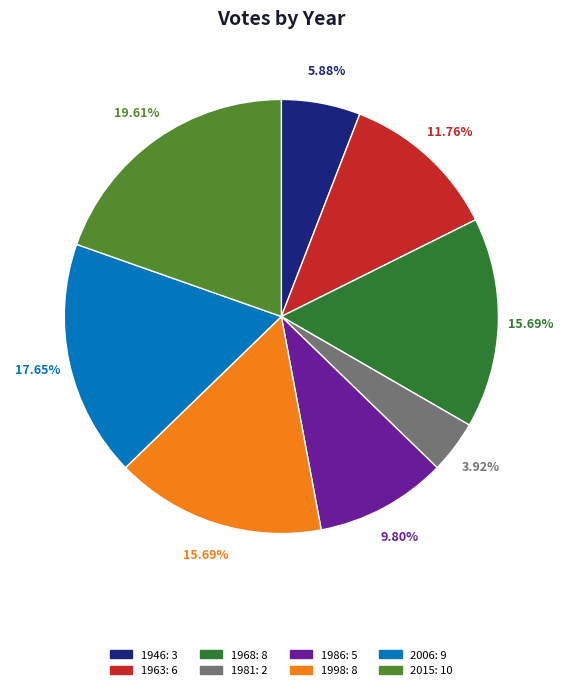

To the nearest percent, what is the difference between the largest and smallest slice percentages?

16%